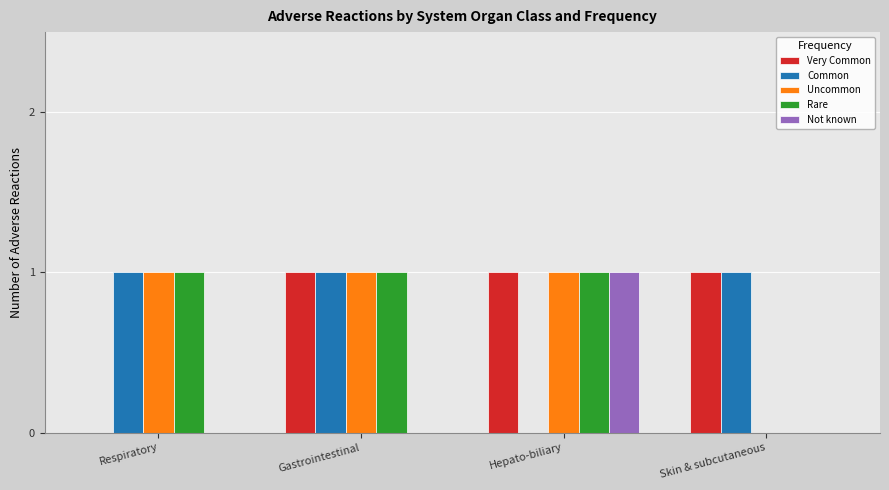

Reading left to right, transcribe all the data shown in this chart.

Very Common: Respiratory=0	Gastrointestinal=1	Hepato-biliary=1	Skin & subcutaneous=1
Common: Respiratory=1	Gastrointestinal=1	Hepato-biliary=0	Skin & subcutaneous=1
Uncommon: Respiratory=1	Gastrointestinal=1	Hepato-biliary=1	Skin & subcutaneous=0
Rare: Respiratory=1	Gastrointestinal=1	Hepato-biliary=1	Skin & subcutaneous=0
Not known: Respiratory=0	Gastrointestinal=0	Hepato-biliary=1	Skin & subcutaneous=0